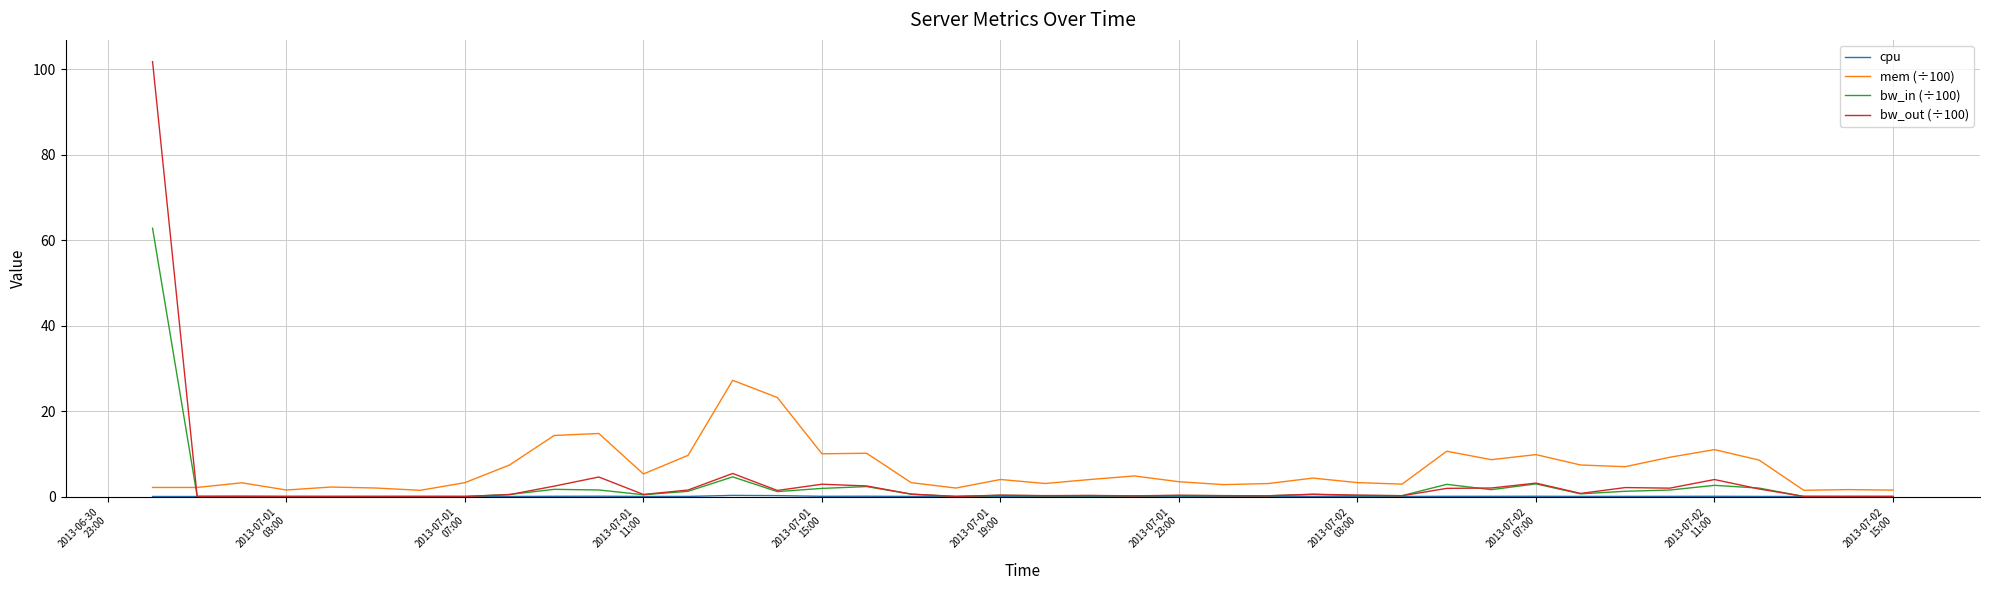

What is the maximum value shown in the chart?

101.8